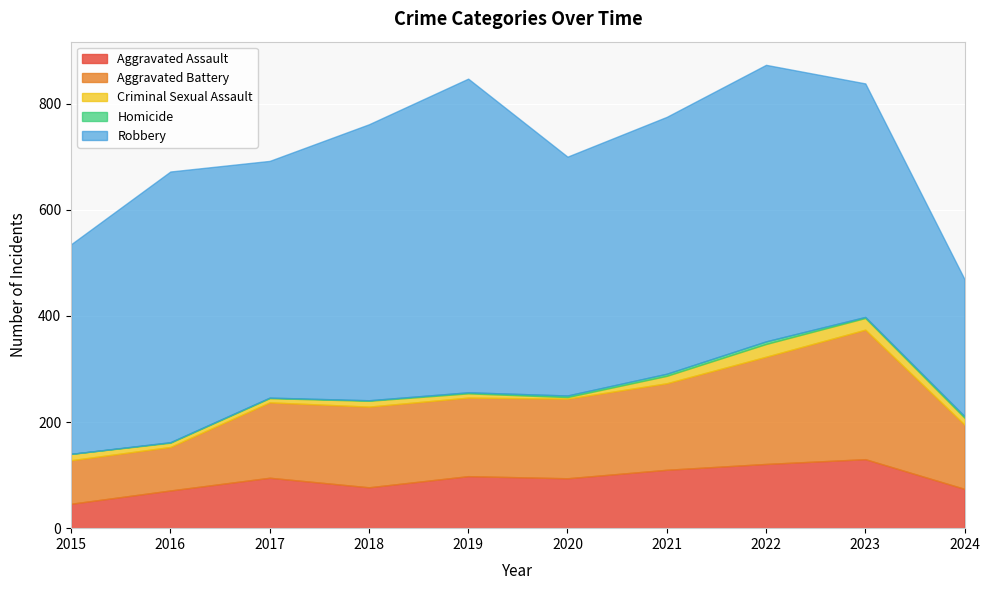

True or false: Robbery and Aggravated Battery intersect in this chart.

False